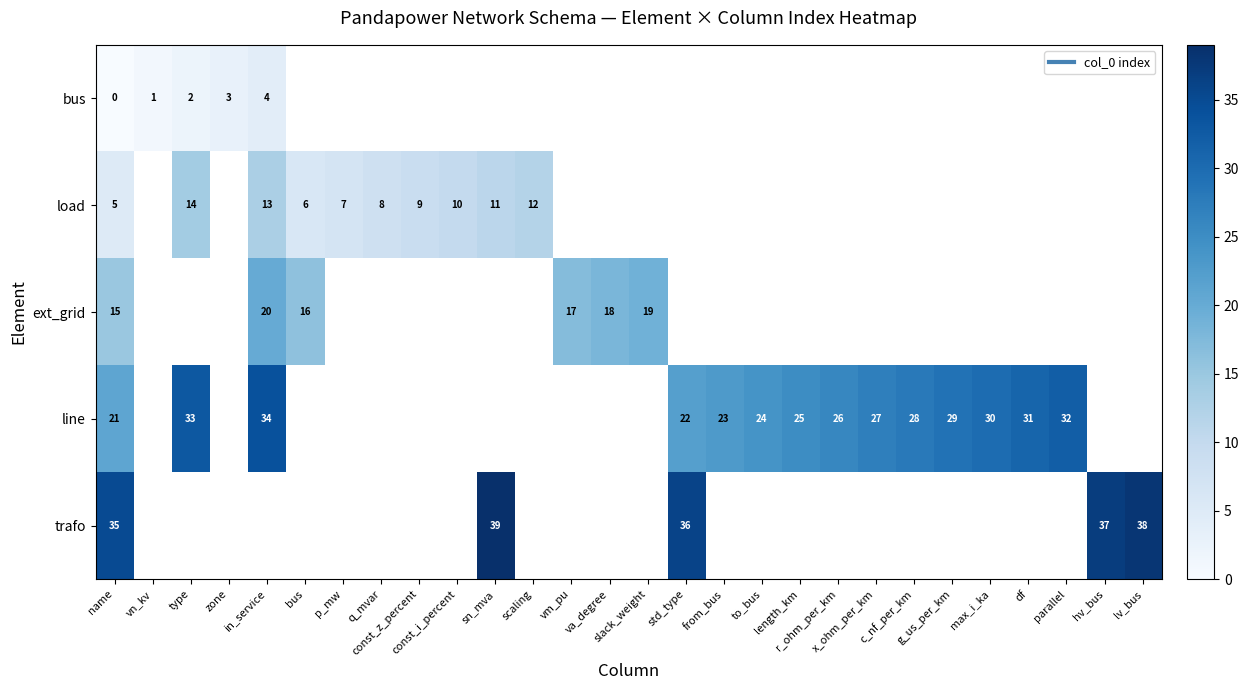

Which has a higher value, p_mw or c_nf_per_km?

c_nf_per_km